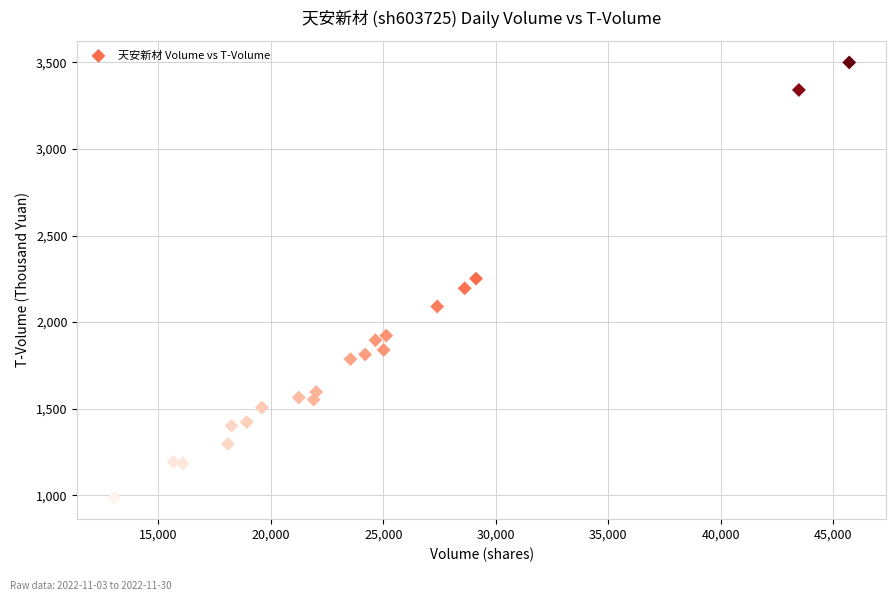

What is the range of Y values (max minus min)?

2513